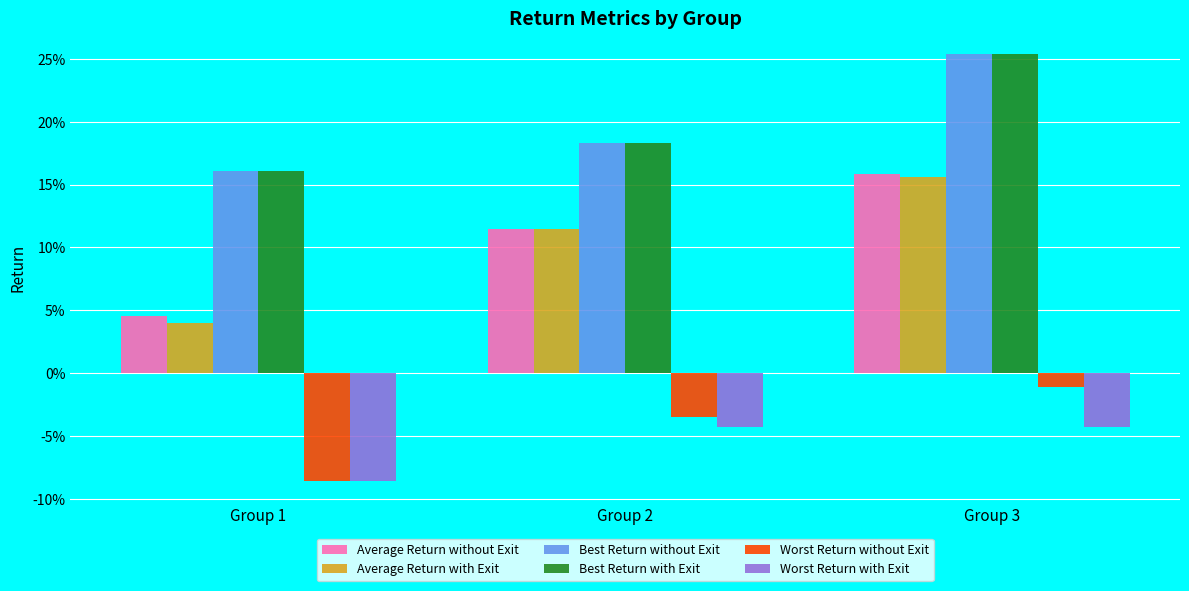

Which series has the largest range (max minus min)?

Average Return with Exit